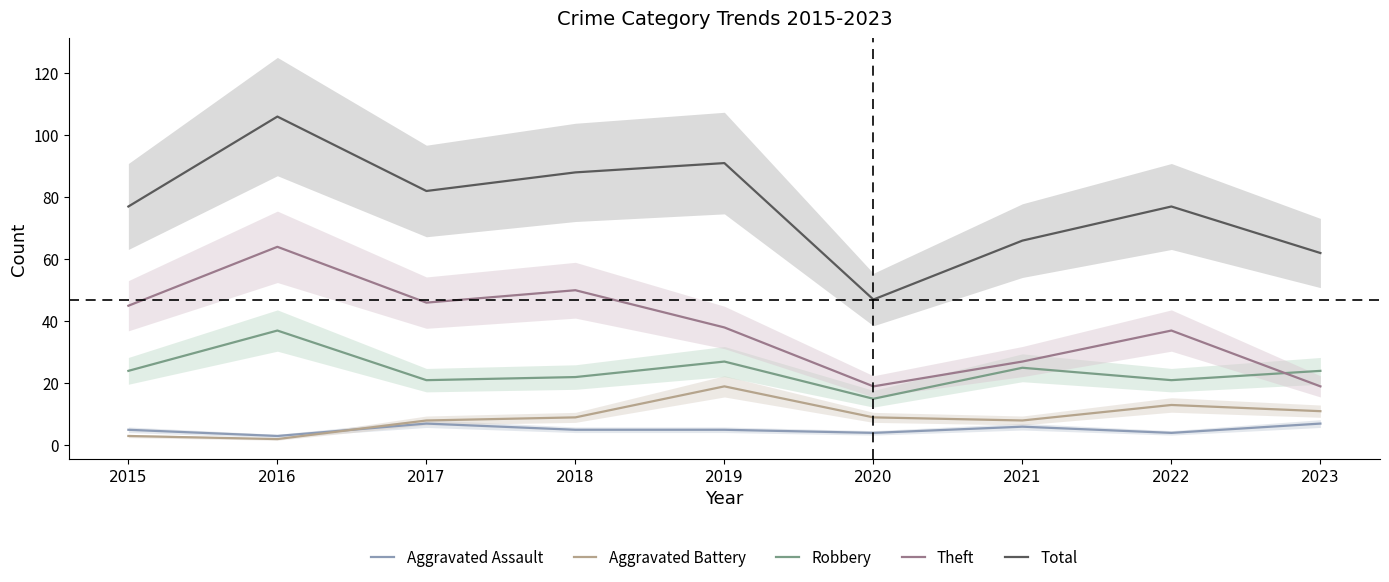

How many values in the Theft series exceed 38?

4